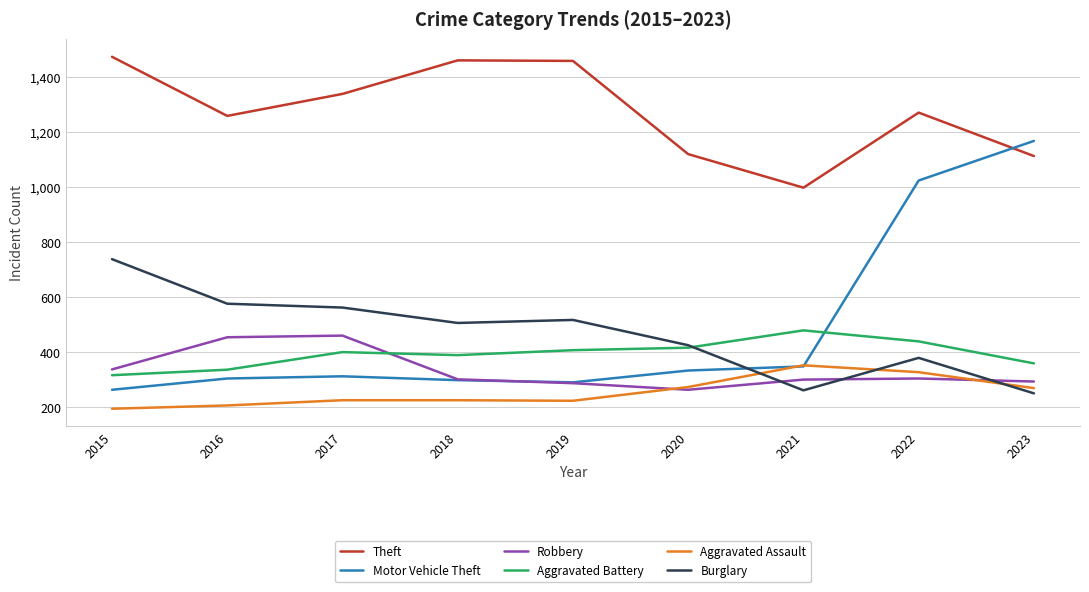

What is the total value across all series at 2015?

3322